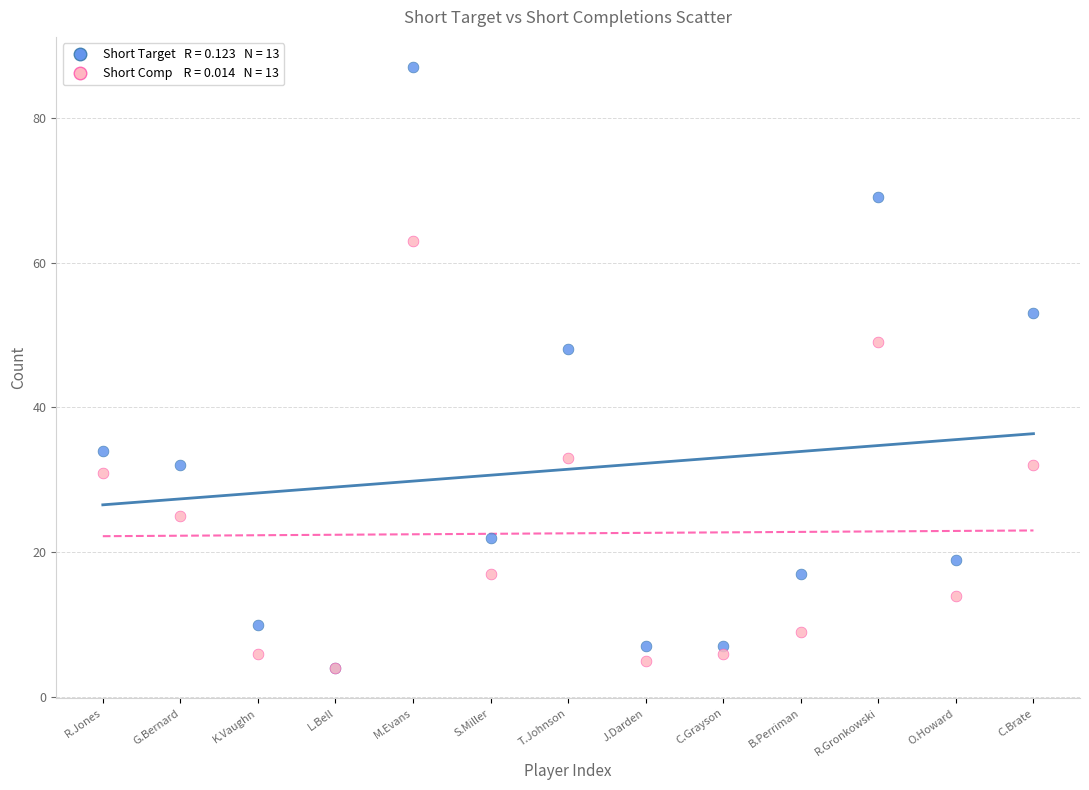

Across all series, what Y value is closest to 45?

48